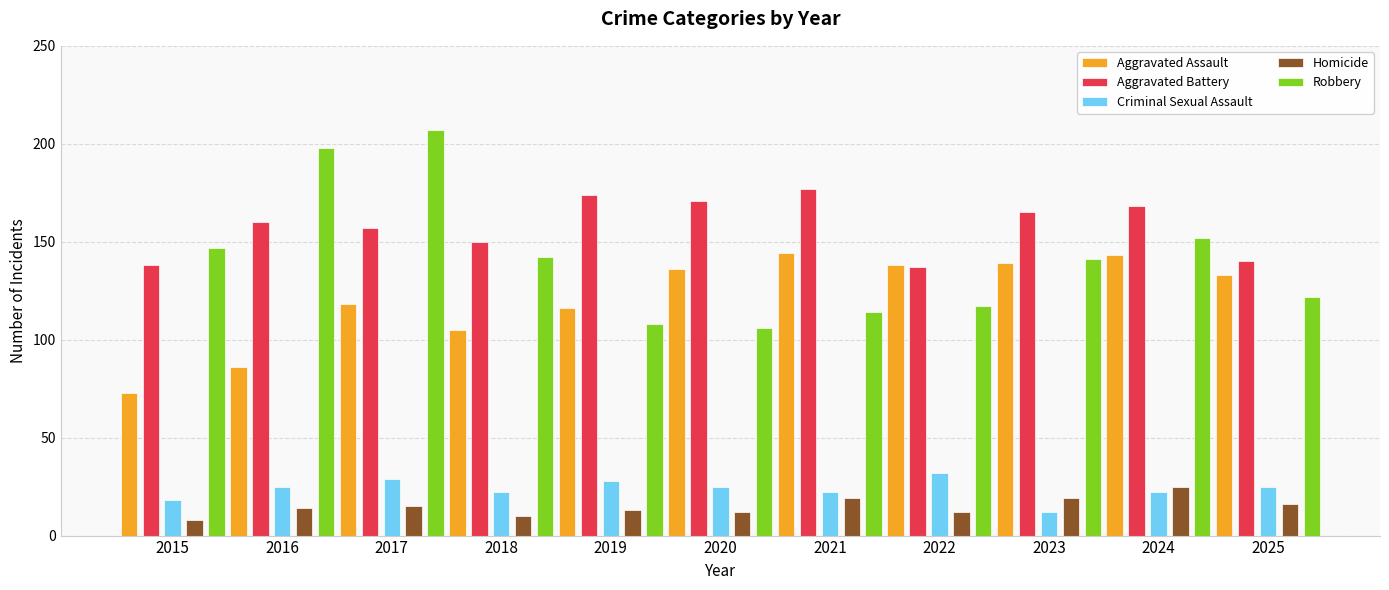

Which series has the largest range (max minus min)?

Robbery